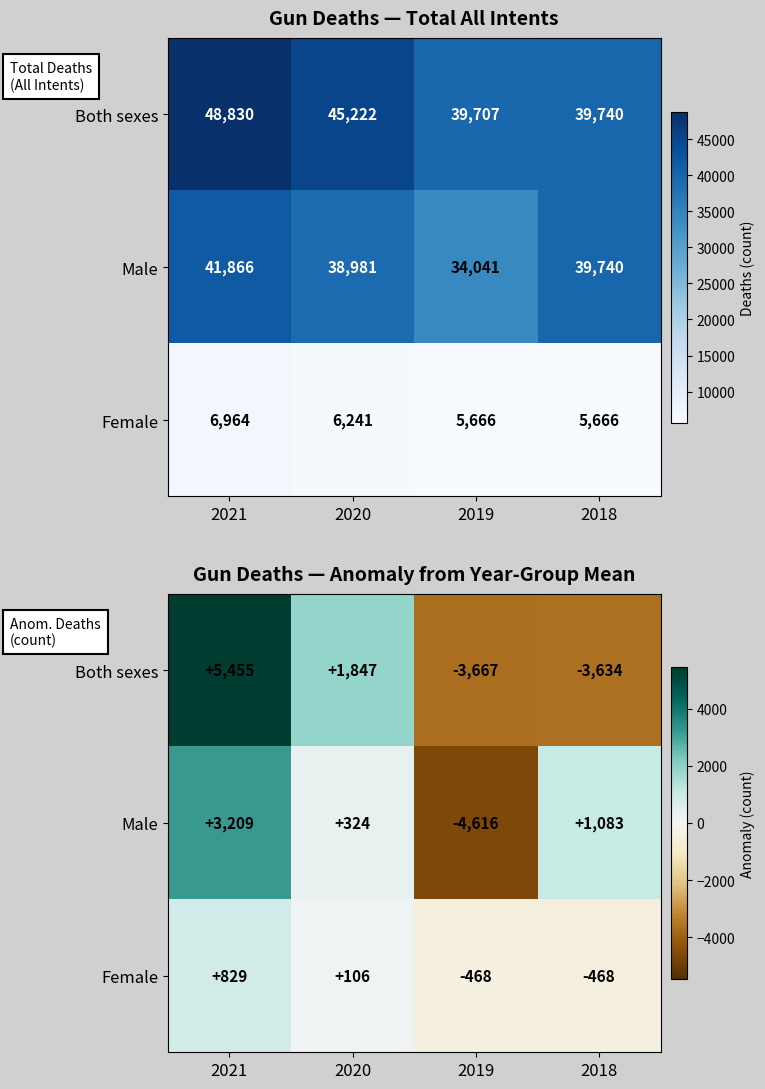

Which category has the lowest value in the Male series?

2019